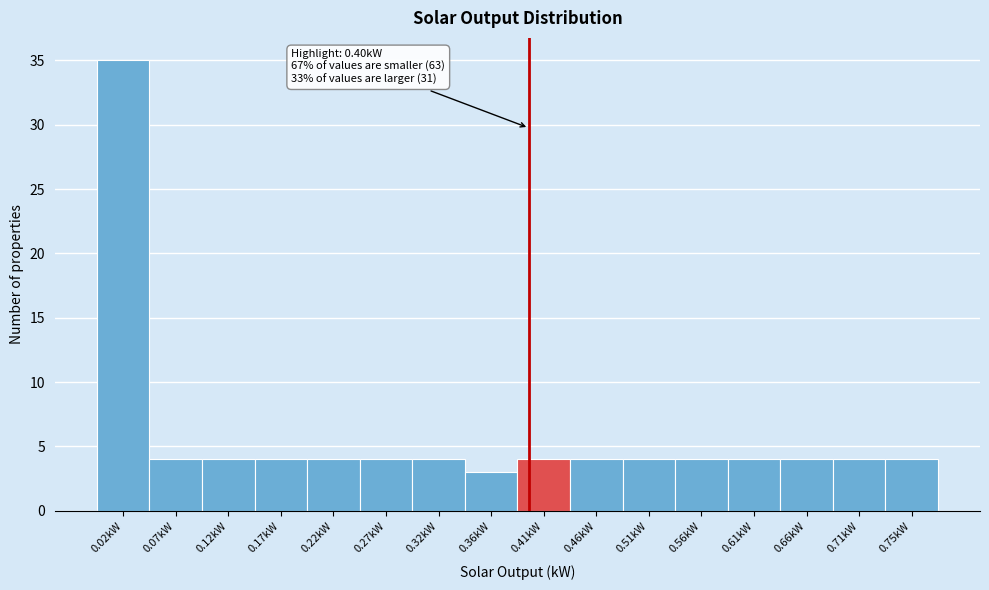

Which range on the x-axis has the tallest bar?

0.000 to 0.050